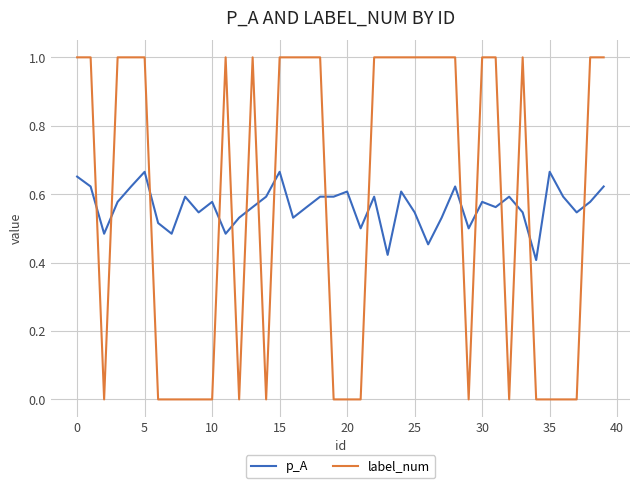

How many intersections are there between p_A and label_num?

16